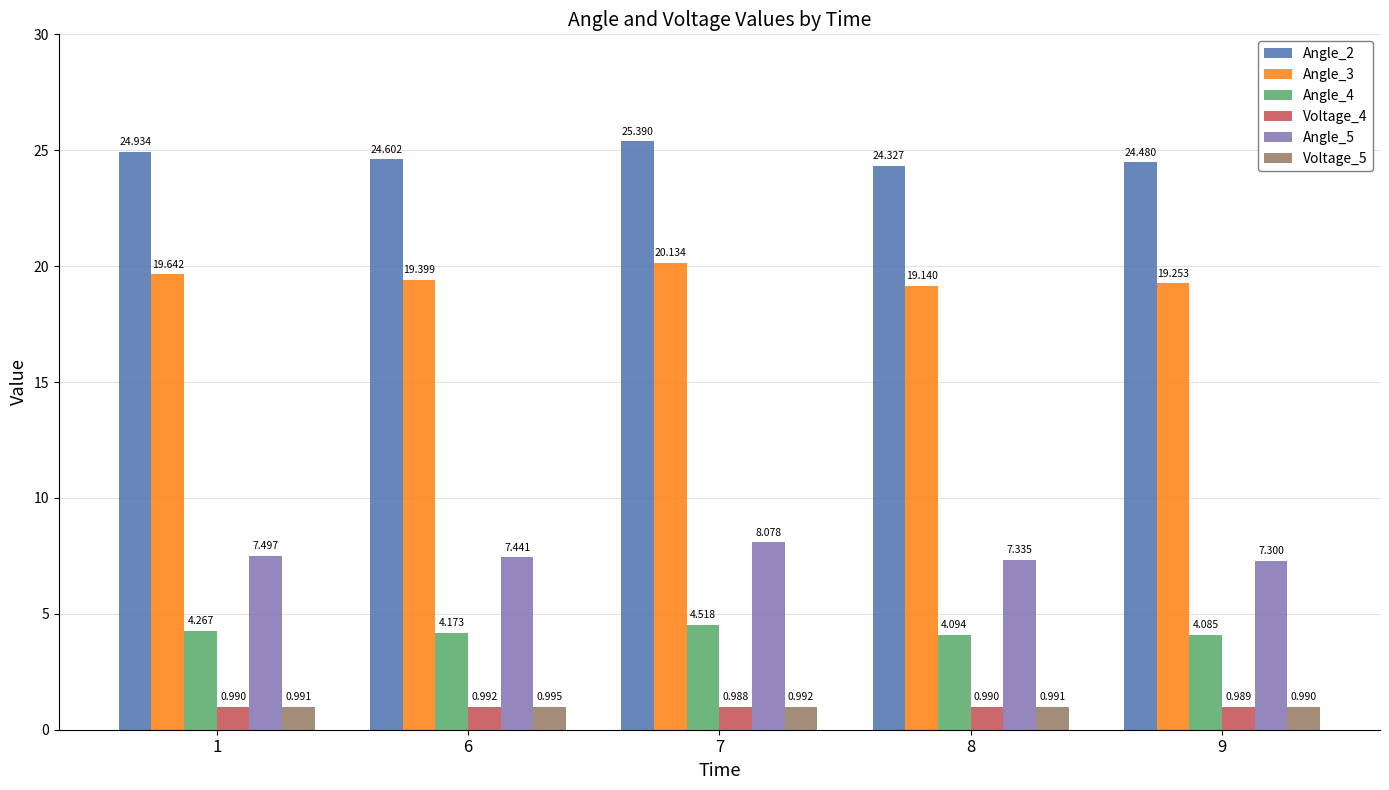

The value of Angle_4 at 7 is 3.0. True or false?

False